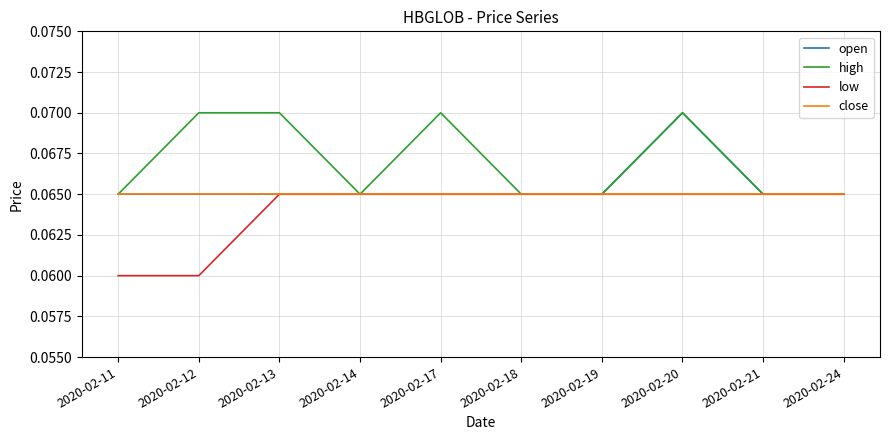

Between 2020-02-12 and 2020-02-13, which series saw the biggest shift?

low